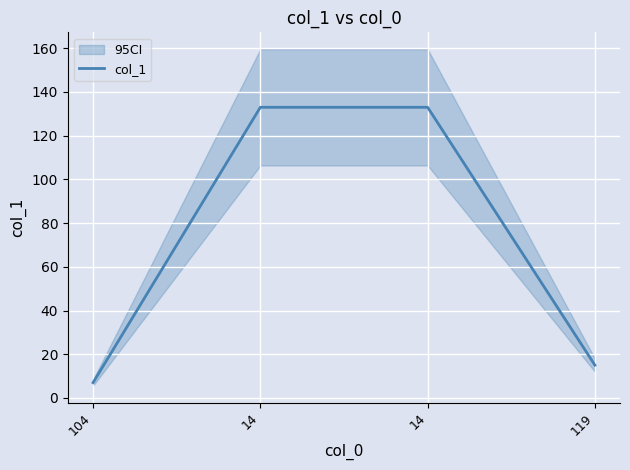

What is the value of the 2nd point from the left?

133